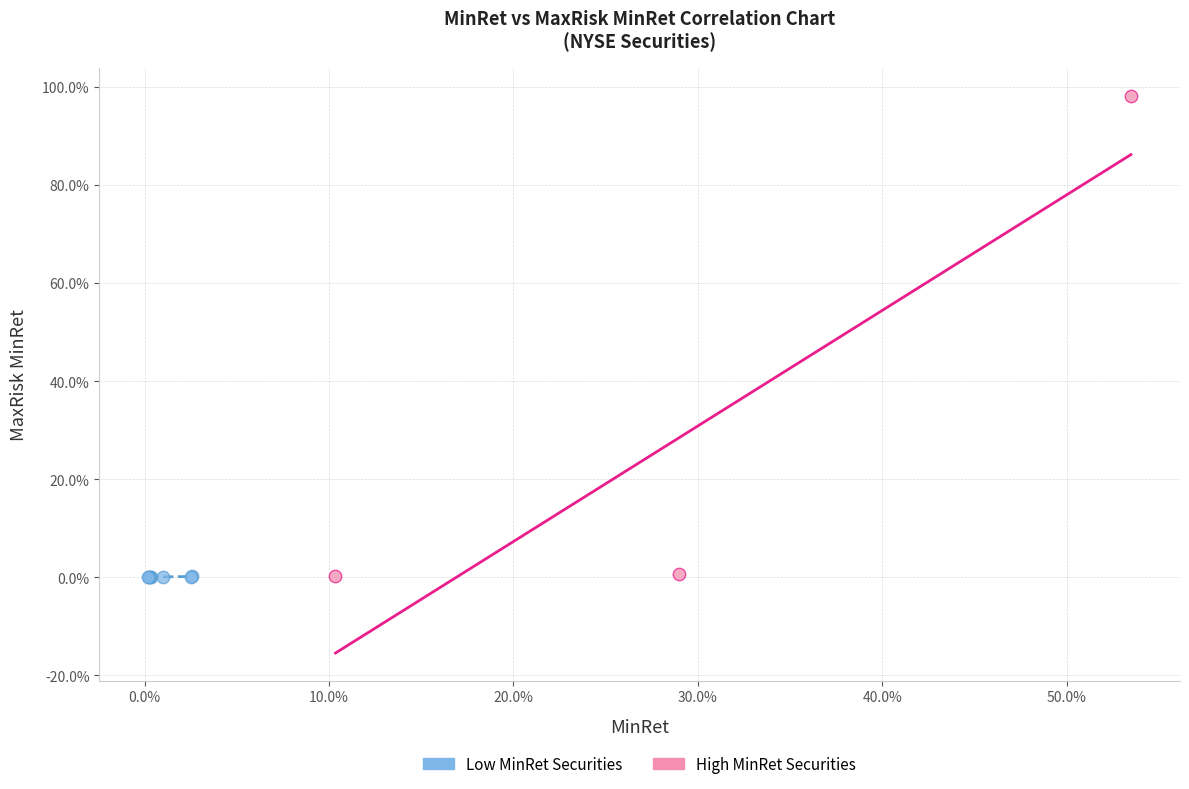

Which series reaches the maximum Y coordinate?

High MinRet Securities